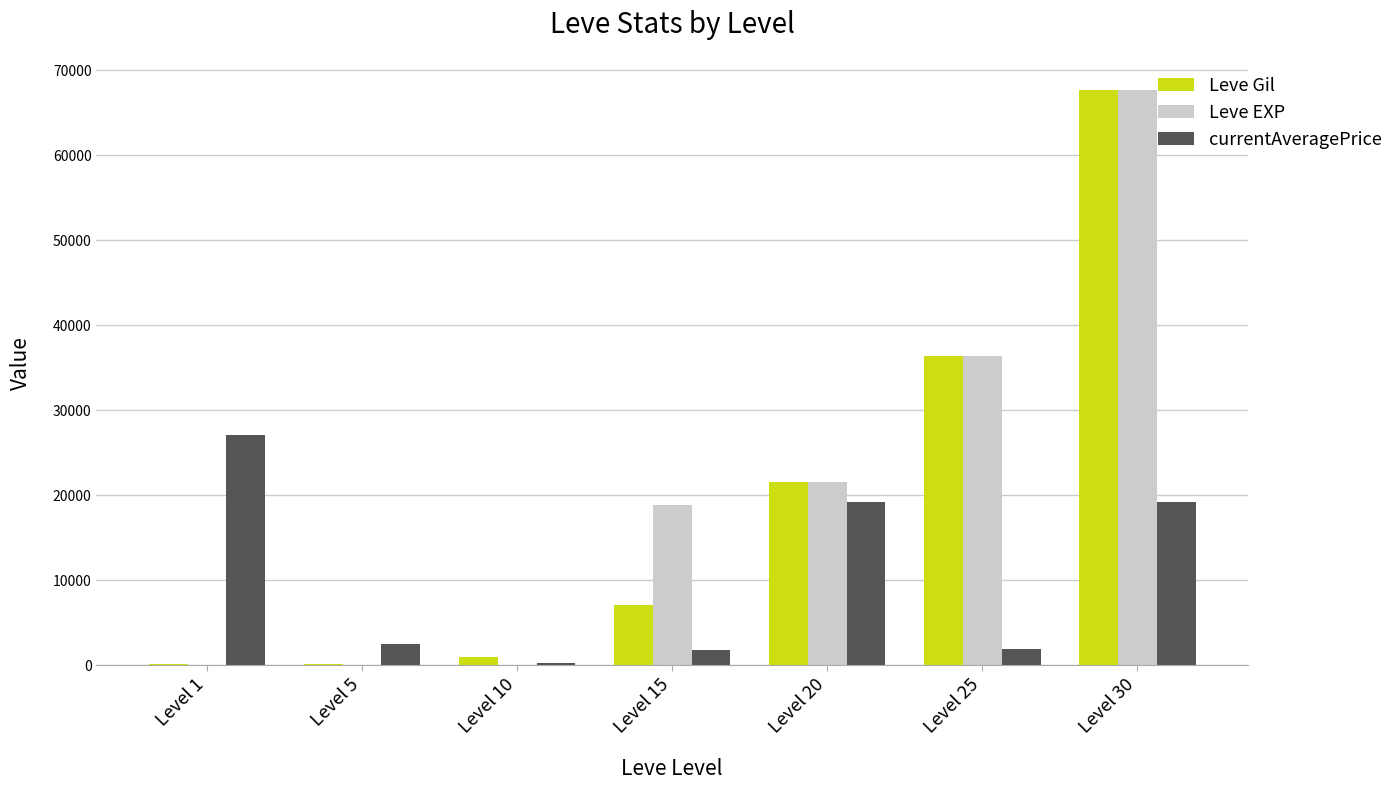

Between Level 10 and Level 20, which series saw the biggest shift?

Leve EXP